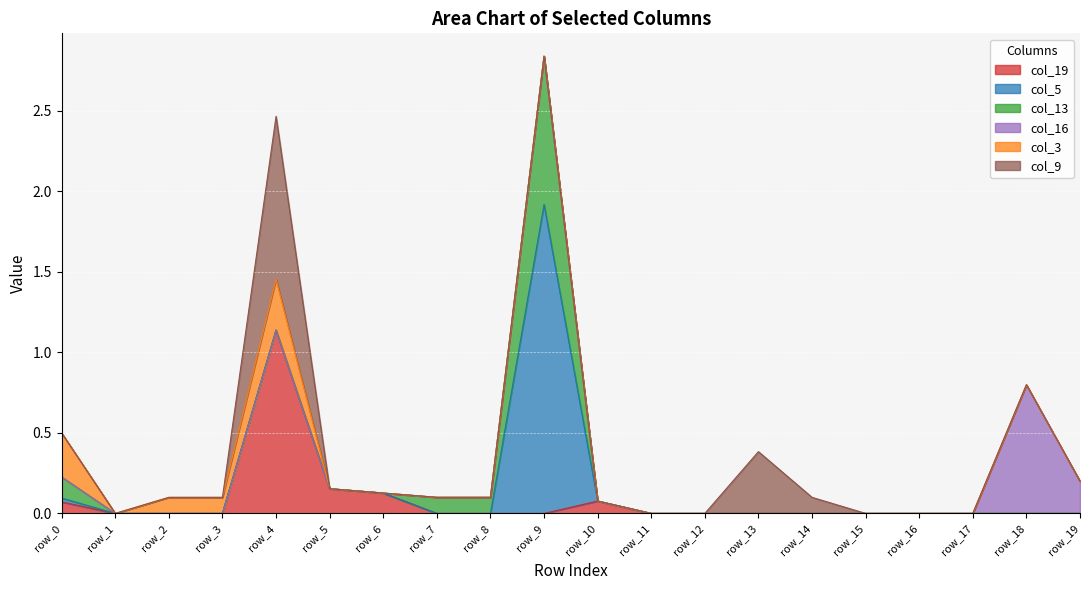

Between which two adjacent categories do col_3 and col_9 first intersect?

row_3 and row_4